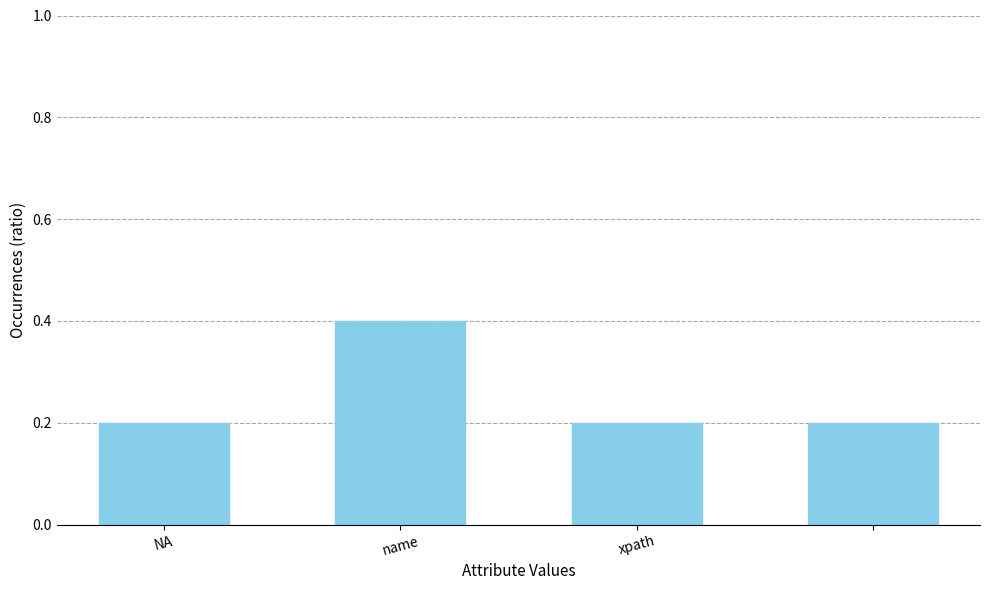

What is the maximum value shown in the chart?

0.4